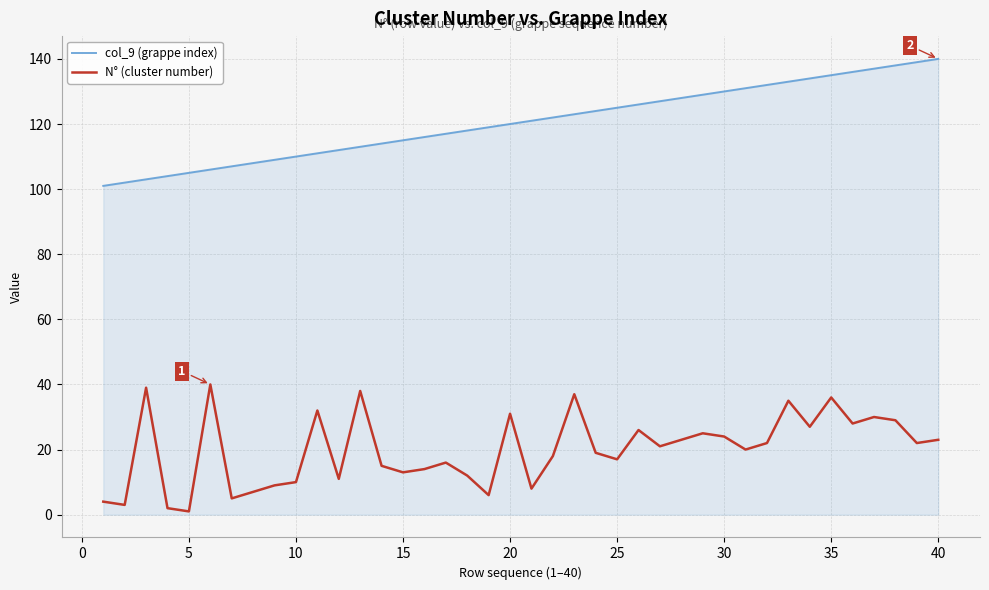

What is the sum of all col_9 (grappe index) values?

4820